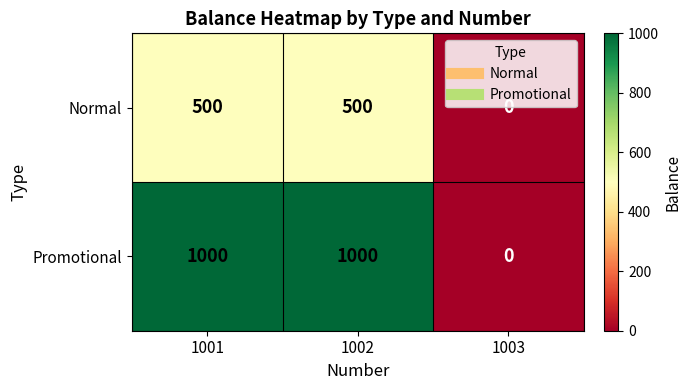

The Normal series shows -296 at 1003. True or false?

False